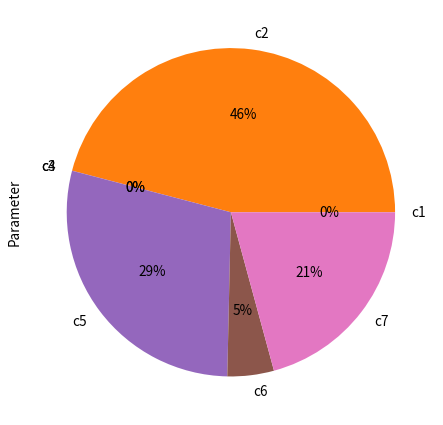

To the nearest percent, what portion does c5 represent?

29%